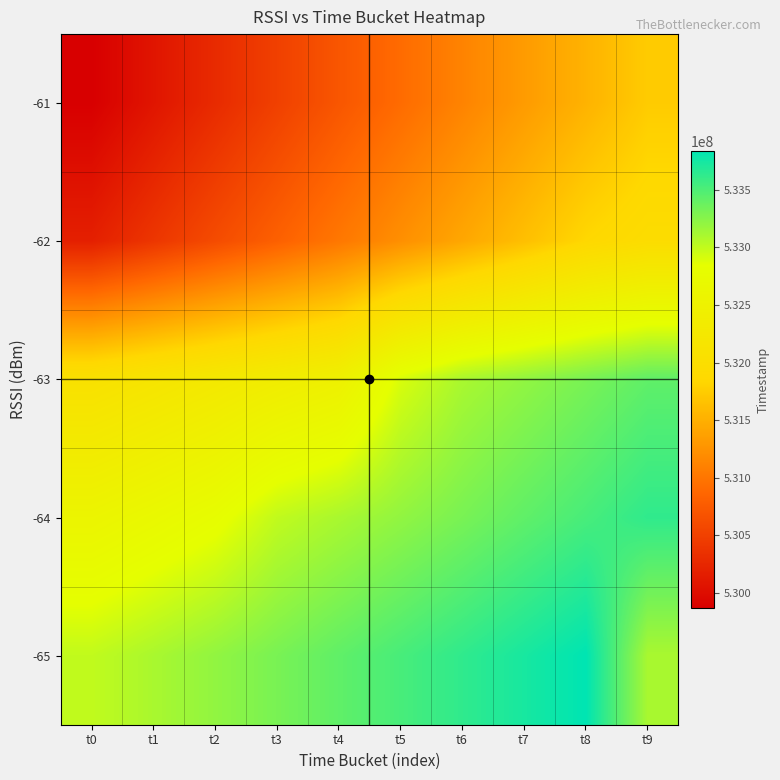

List the series in order of their peak value, highest first.

-65, -64, -63, -62, -61